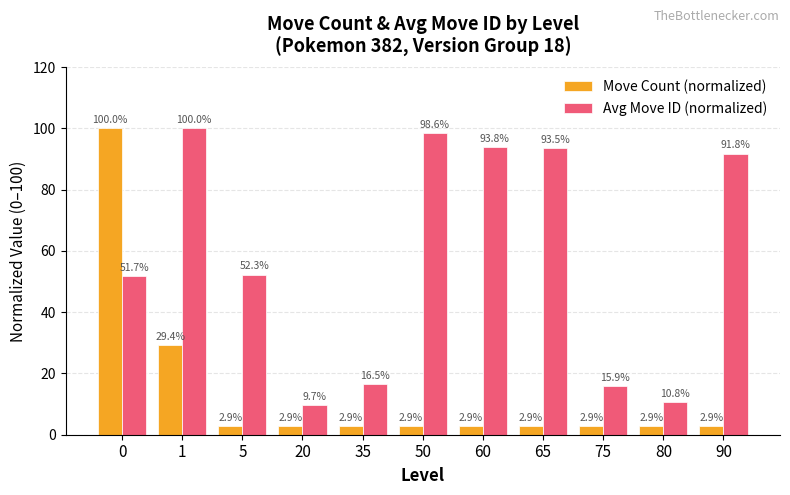

How many series are shown in this chart?

2